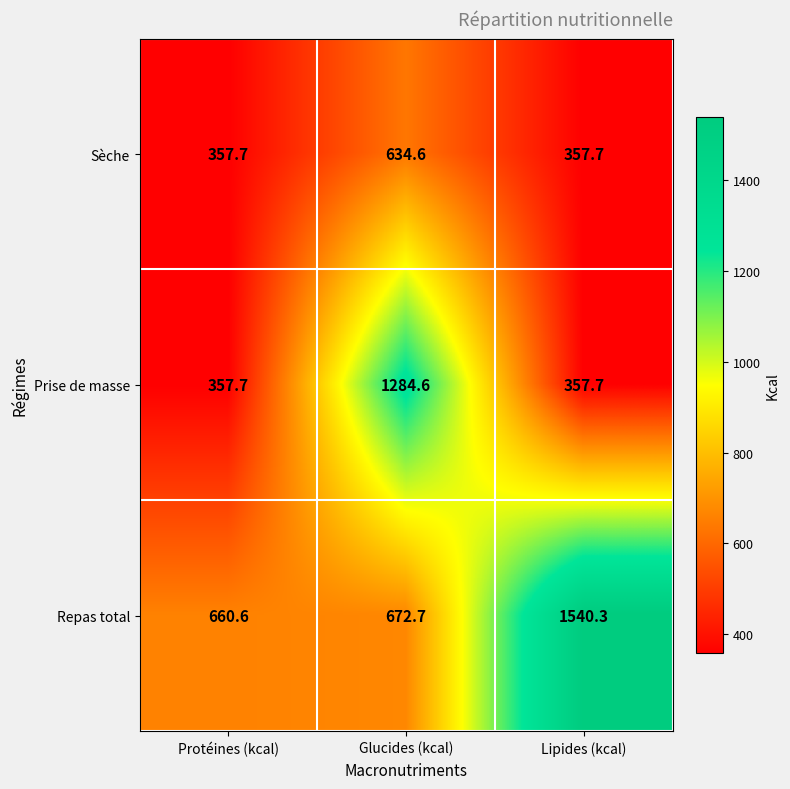

What is the greatest value displayed?

1540.3